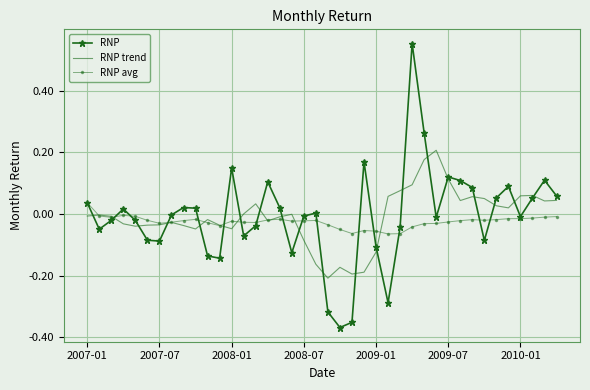

List the series in order of their peak value, highest first.

RNP, RNP trend, RNP avg